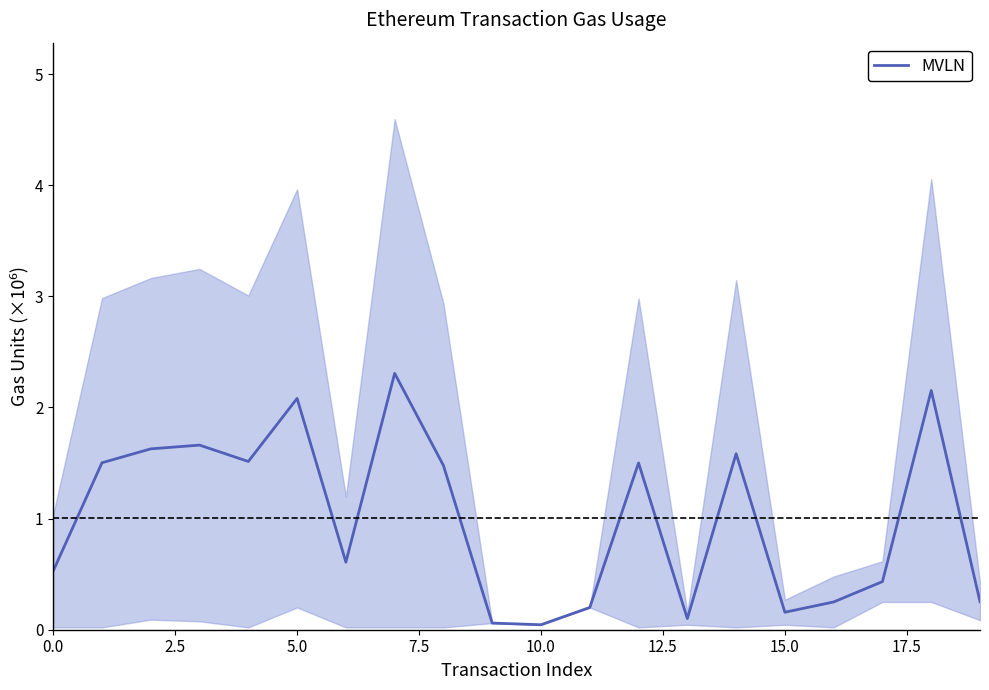

Which has a higher value, 15 or 10?

15